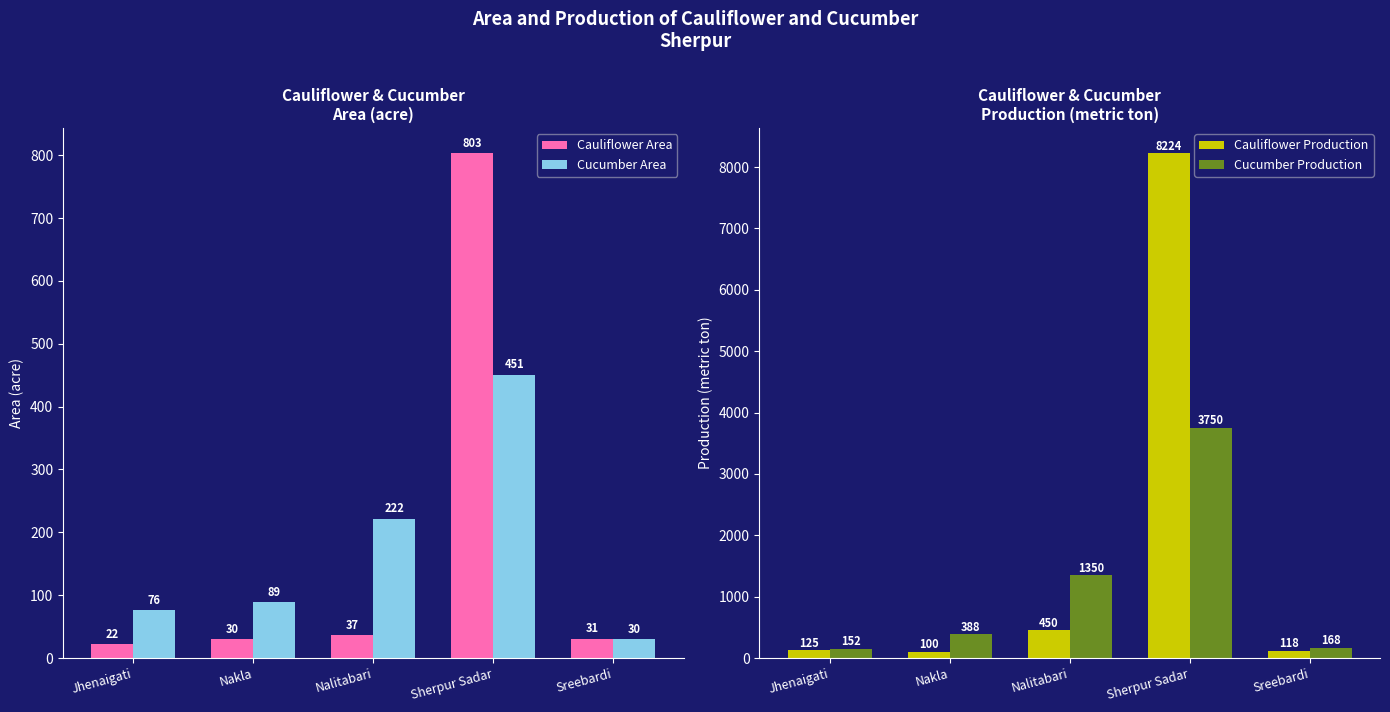

Which category has the lowest value in the Cauliflower Area series?

Jhenaigati